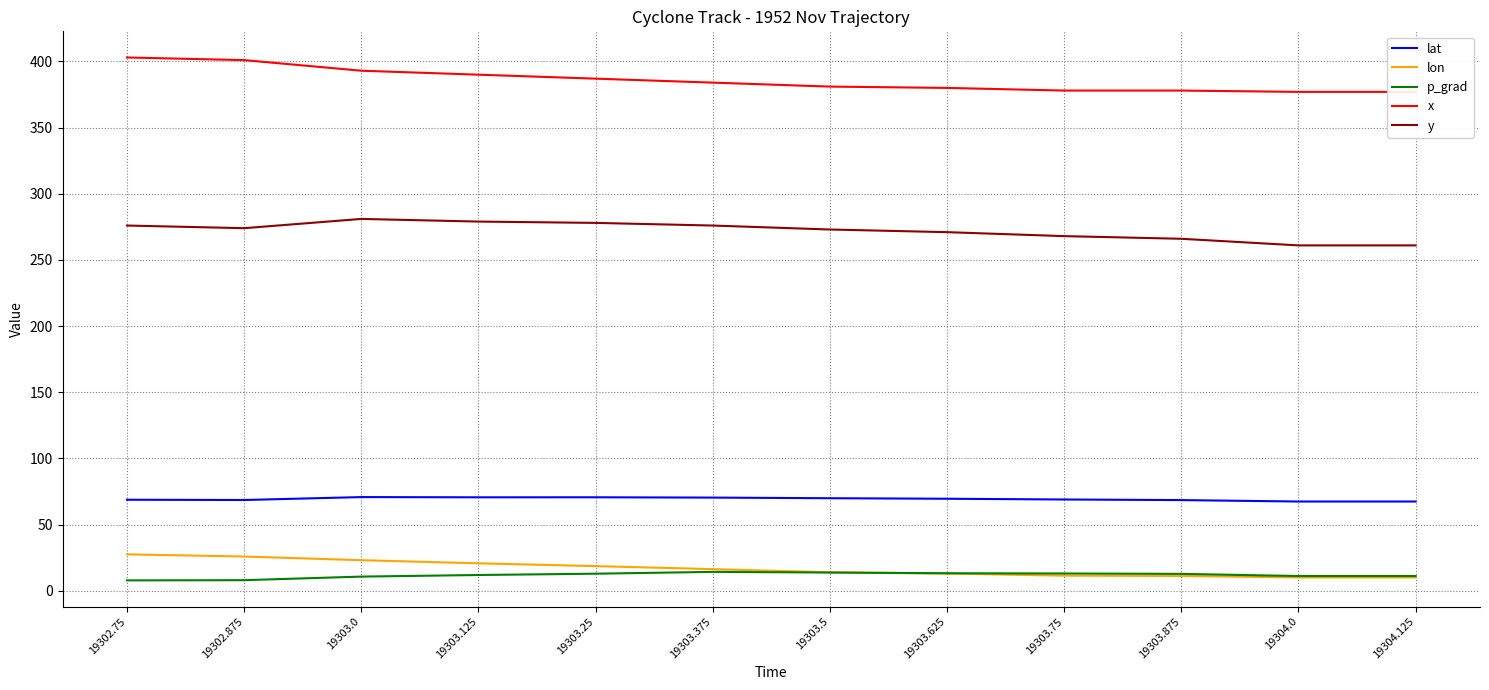

List the series in order of their peak value, lowest first.

p_grad, lon, lat, y, x